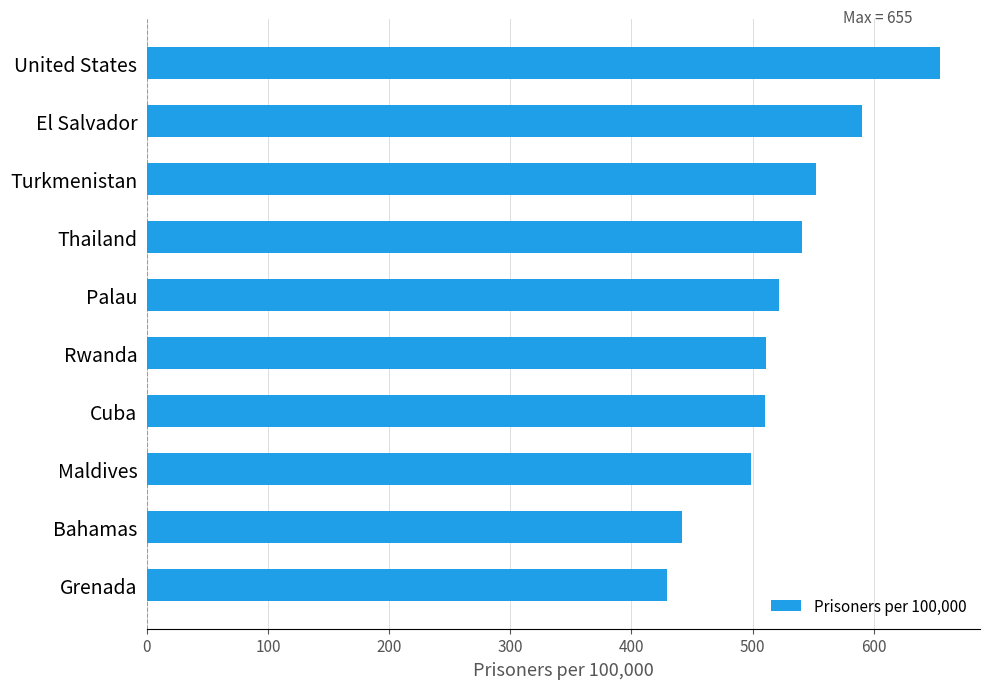

What is the ratio of the value at United States to the value at Turkmenistan?

1.2